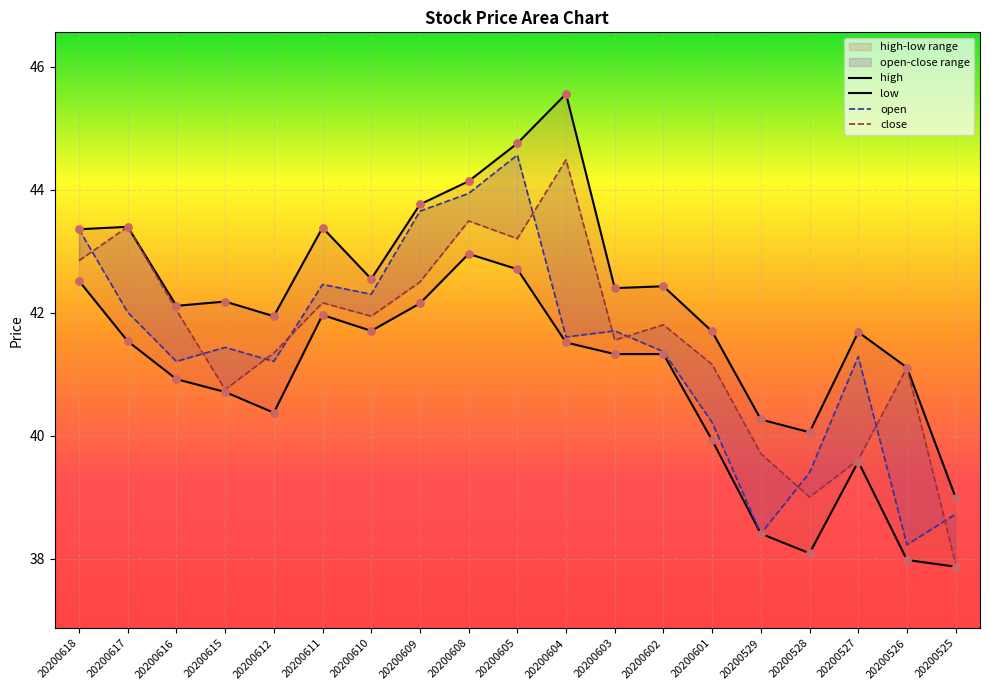

What is the total value across all series at 20200611?

170.0